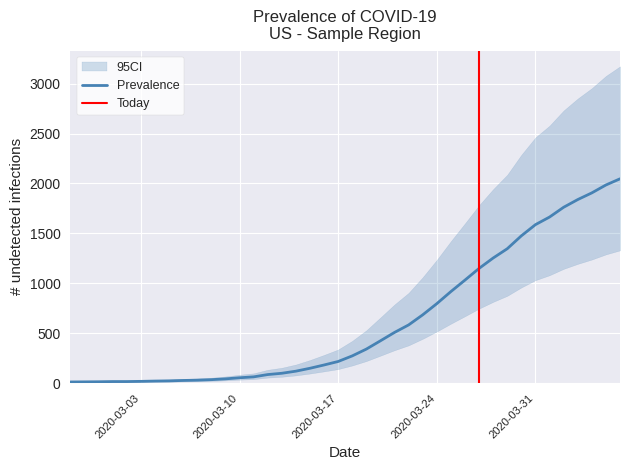

Reading left to right, what are all the values shown in this chart?

2020-02-27=13	2020-02-28=14	2020-02-29=15	2020-03-01=17	2020-03-02=17	2020-03-03=19	2020-03-04=22	2020-03-05=24	2020-03-06=28	2020-03-07=31	2020-03-08=36	2020-03-09=44	2020-03-10=55	2020-03-11=64	2020-03-12=87	2020-03-13=100	2020-03-14=121	2020-03-15=150	2020-03-16=183	2020-03-17=218	2020-03-18=274	2020-03-19=342	2020-03-20=425	2020-03-21=509	2020-03-22=584	2020-03-23=685	2020-03-24=797	2020-03-25=918	2020-03-26=1033	2020-03-27=1150	2020-03-28=1254	2020-03-29=1347	2020-03-30=1476	2020-03-31=1588	2020-04-01=1664	2020-04-02=1762	2020-04-03=1839	2020-04-04=1906	2020-04-05=1985	2020-04-06=2047